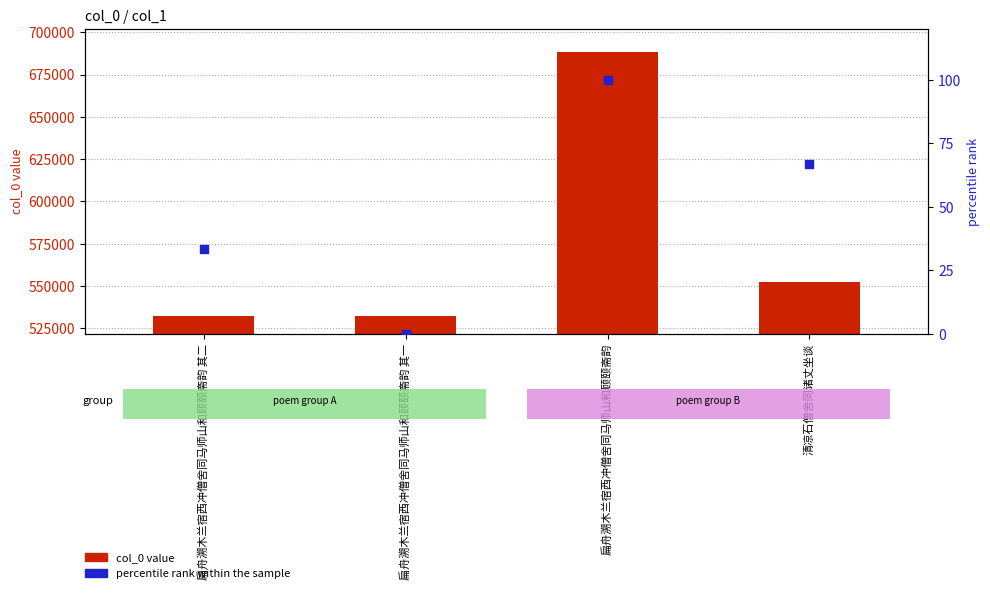

At which category is the sum across all series the highest?

扁舟溯木兰宿西冲僧舍同马师山和顾颐斋韵